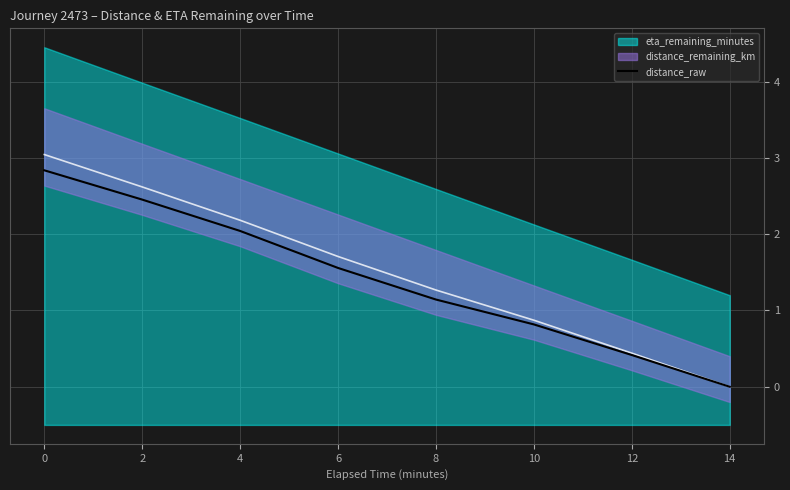

The value of distance_raw at 0 is 3.7. True or false?

False